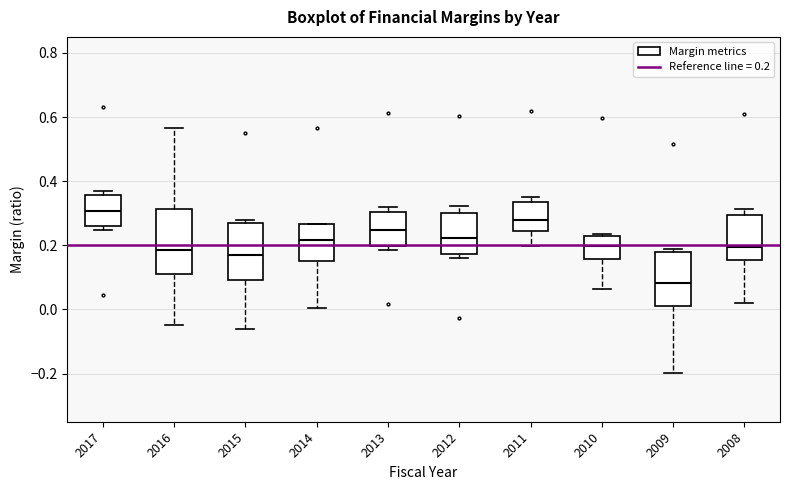

Which box's median line is the lowest?

2009